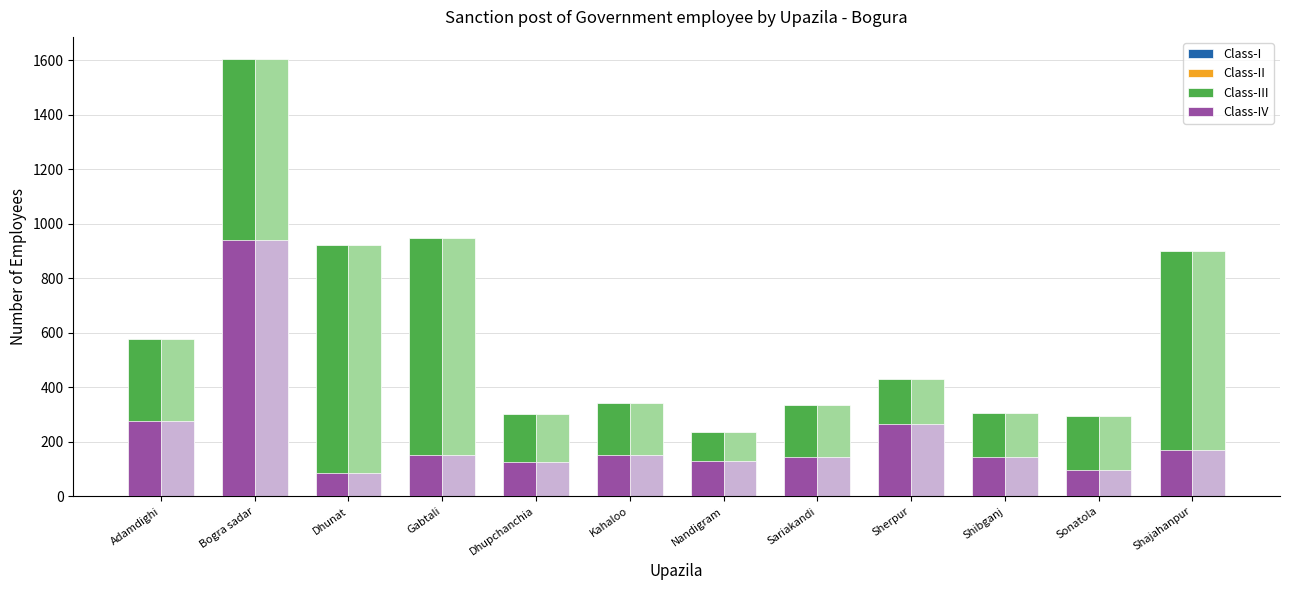

Reading right to left, list all the values displayed in this chart.

Class-I: 71	49	39	101	34	38	61	39	77	27	272	62
Class-II: 72	19	35	55	47	44	41	31	34	52	165	54
Class-III: 899	296	305	429	335	235	344	302	949	921	1605	577
Class-IV: 170	95	145	265	143	129	152	125	153	86	940	277